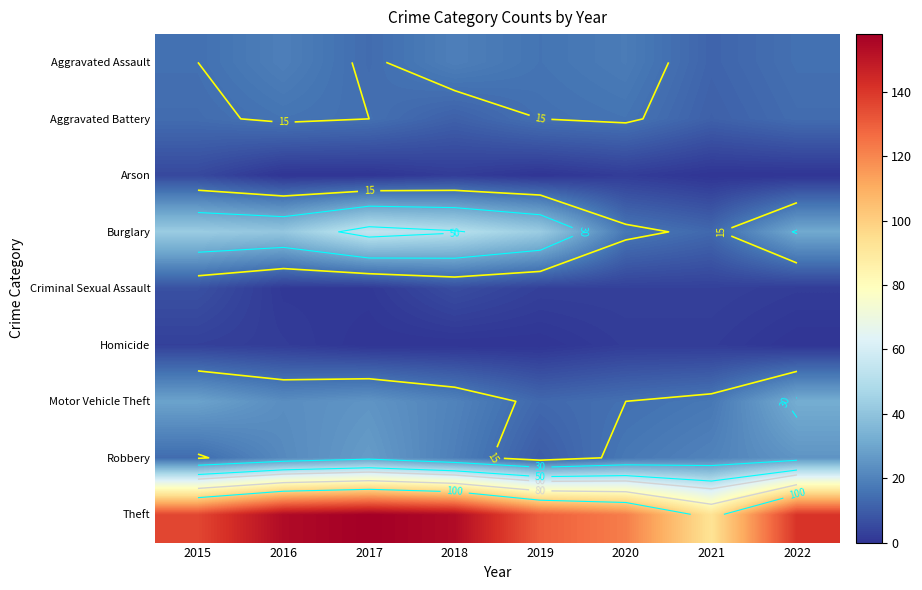

What is the difference between the Criminal Sexual Assault values at 2019 and 2017?

2